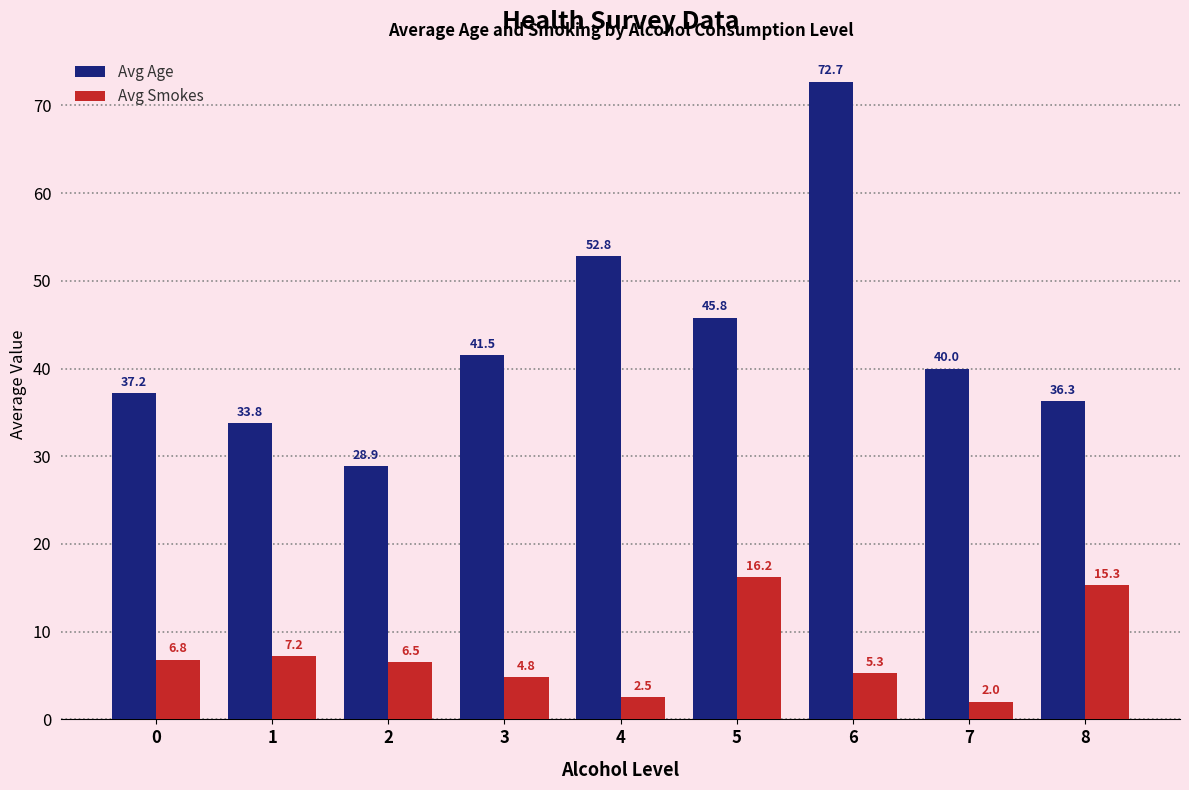

Reading left to right, extract all data points from this chart.

Avg Age: 37.2	33.8	28.9	41.5	52.8	45.8	72.7	40.0	36.3
Avg Smokes: 6.8	7.2	6.5	4.8	2.5	16.2	5.3	2.0	15.3